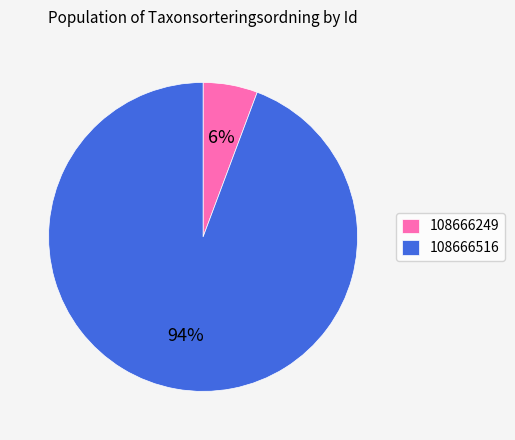

To the nearest percent, what percentage of the pie is 108666516?

94%